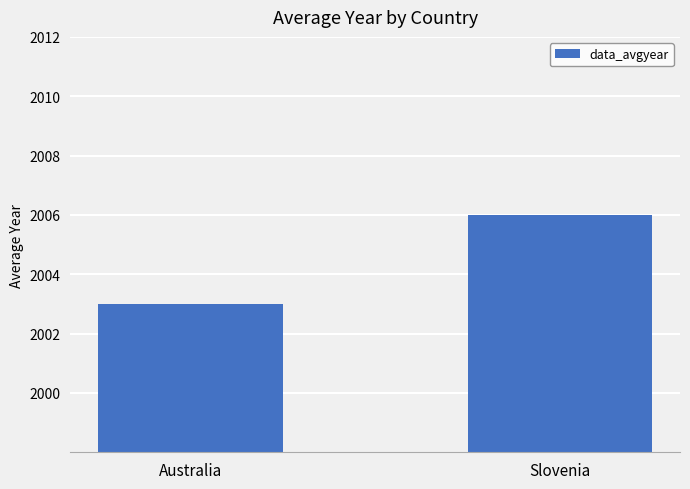

Rank the categories by value from lowest to highest.

Australia, Slovenia